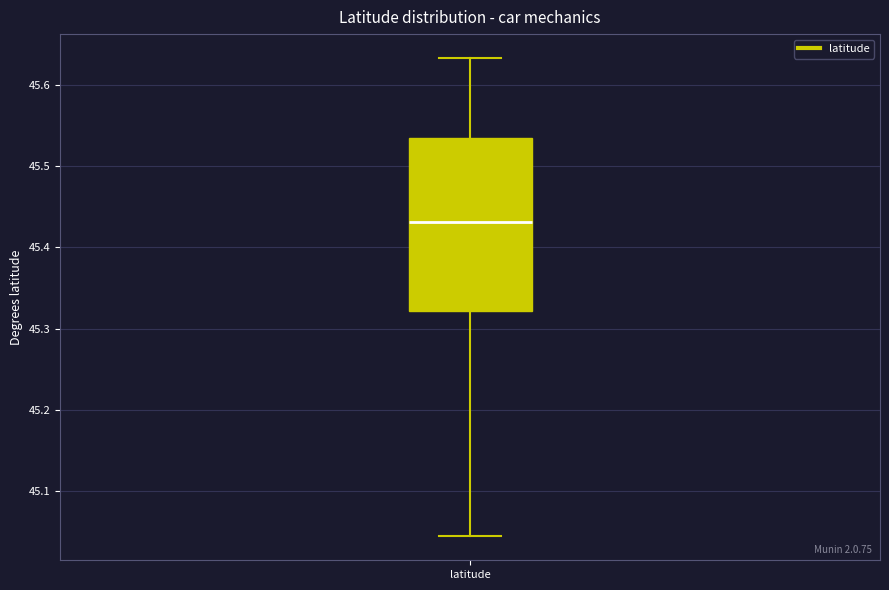

Transcribe this box plot: give where the median line is, the range the box spans, and where the two whiskers end, as read against the y-axis. The values are not printed on the chart, so give them approximately, as read against the axis.

median 45.43, box 45.32 to 45.53, whiskers 45.04 to 45.63